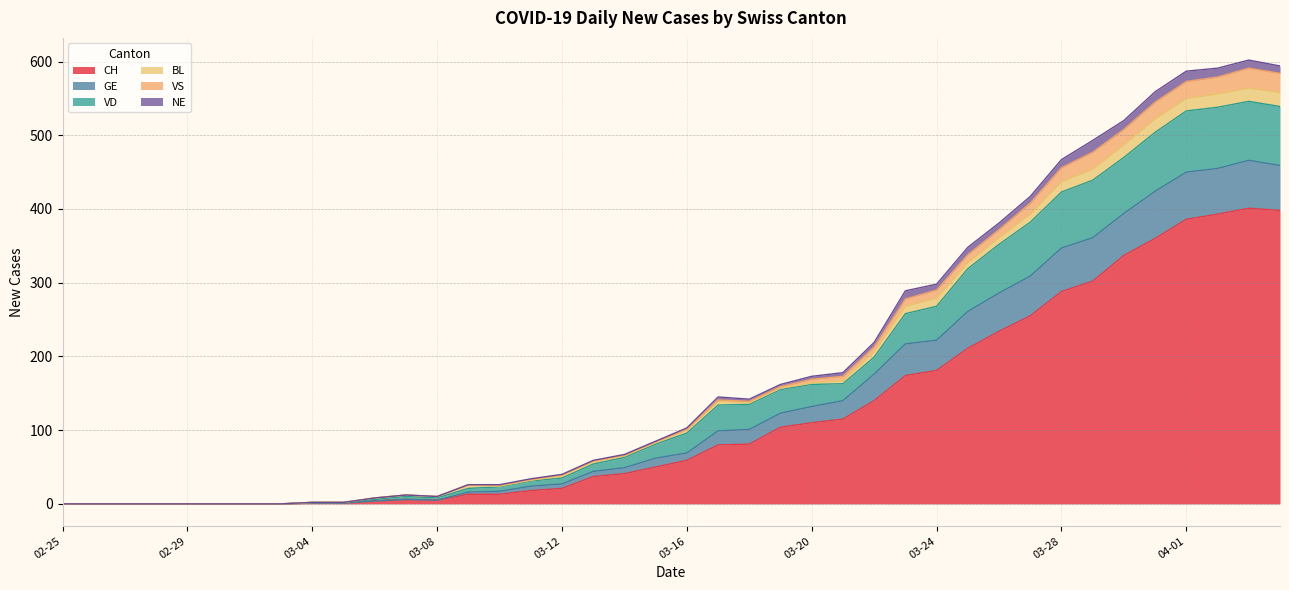

What are all the series names shown in the legend?

CH, GE, VD, BL, VS, NE